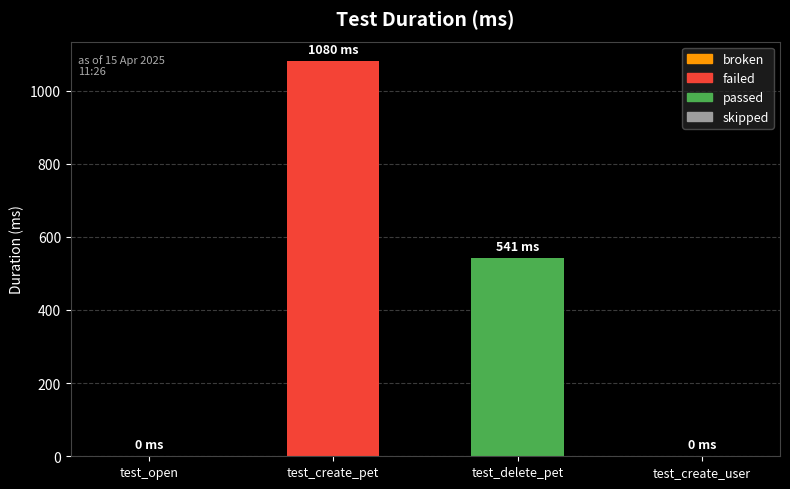

Rank the series by their maximum value, from highest to lowest.

failed, passed